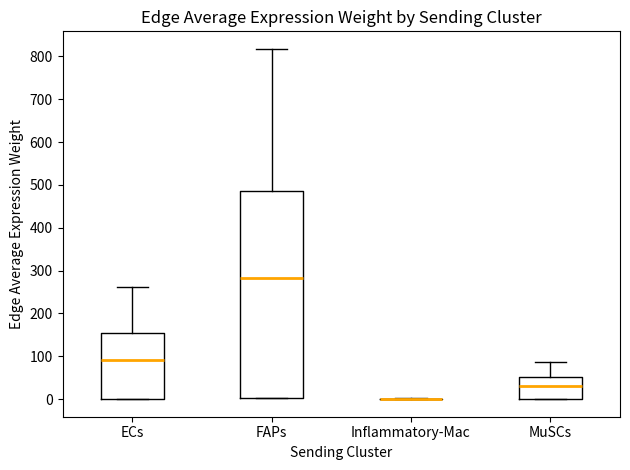

Comparing the boxes themselves (not the whiskers), which one is the tallest?

FAPs